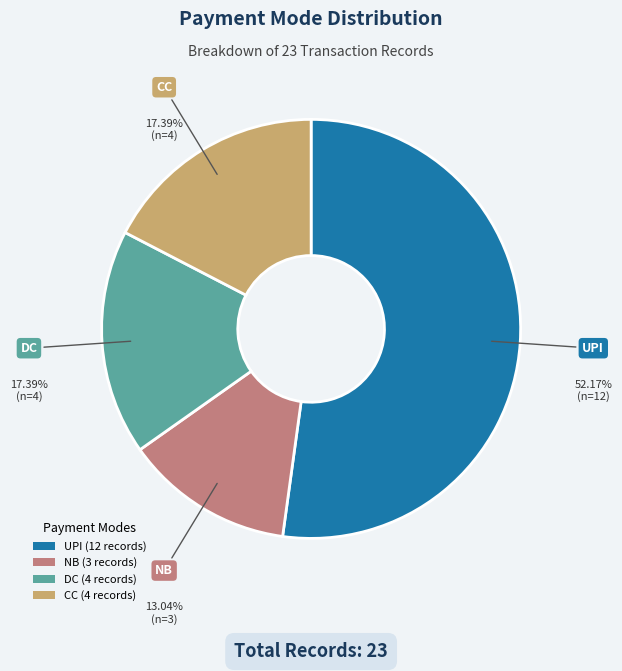

Is the sum of DC and NB greater than half?

No